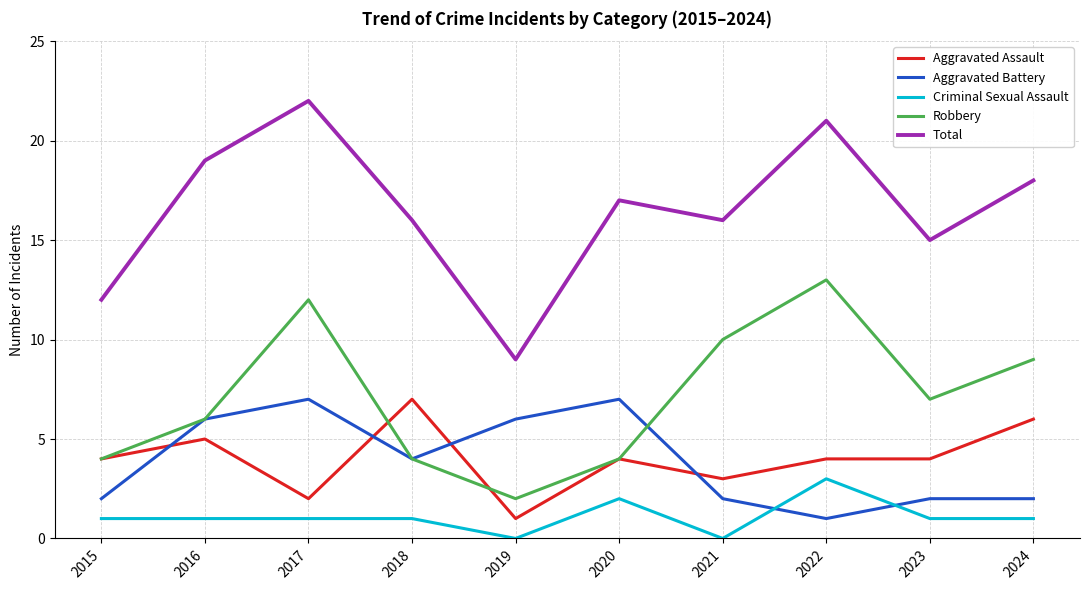

Read the Criminal Sexual Assault value at 2016.

1